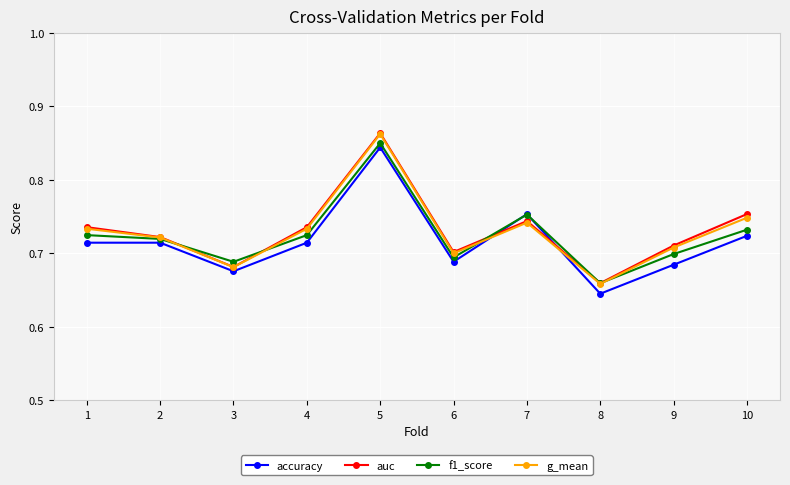

How many g_mean values are between 0 and 1?

10